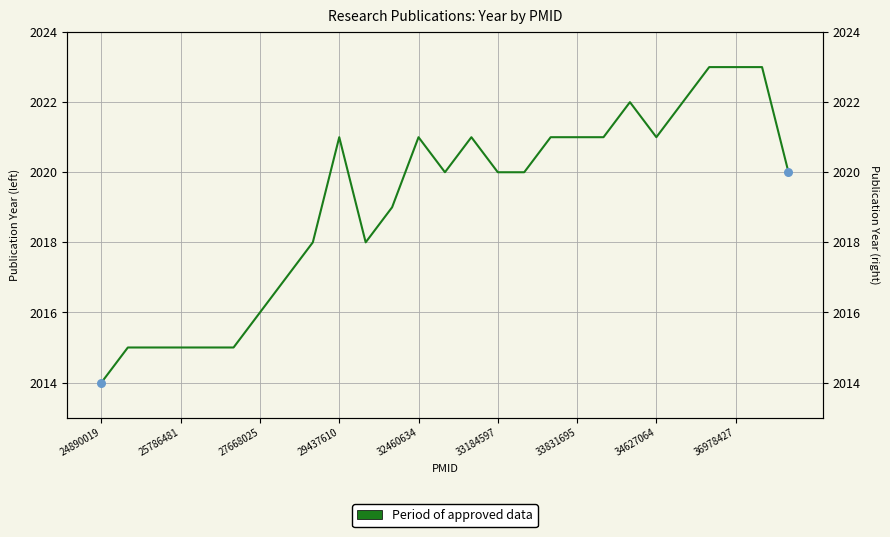

What is the change in value from 16 to 24?

+3